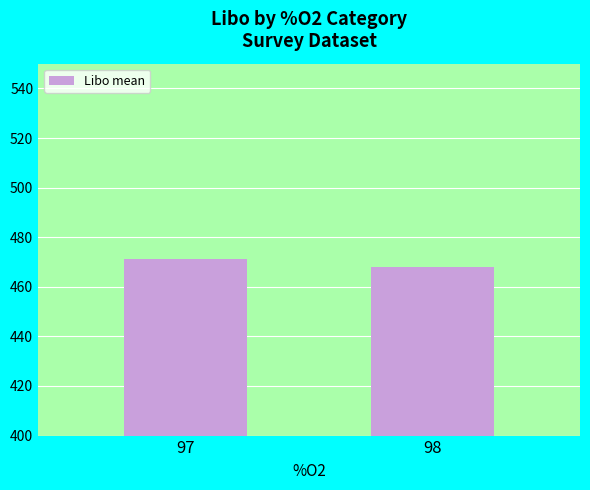

What is the ratio of the value at 97 to the value at 98?

1.0